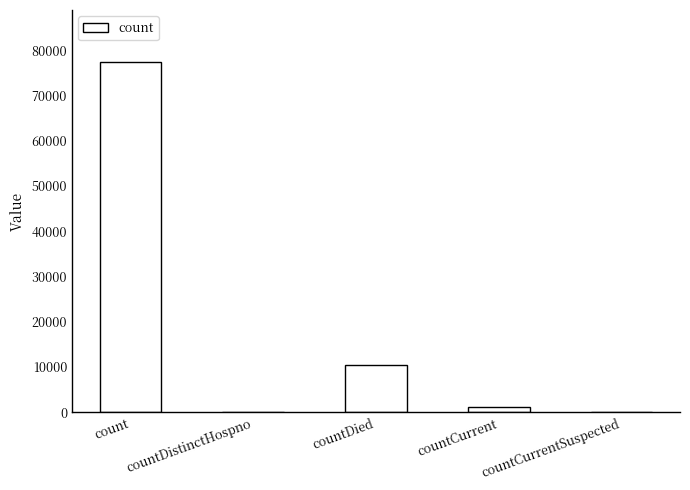

What is the sum of all values?

88768